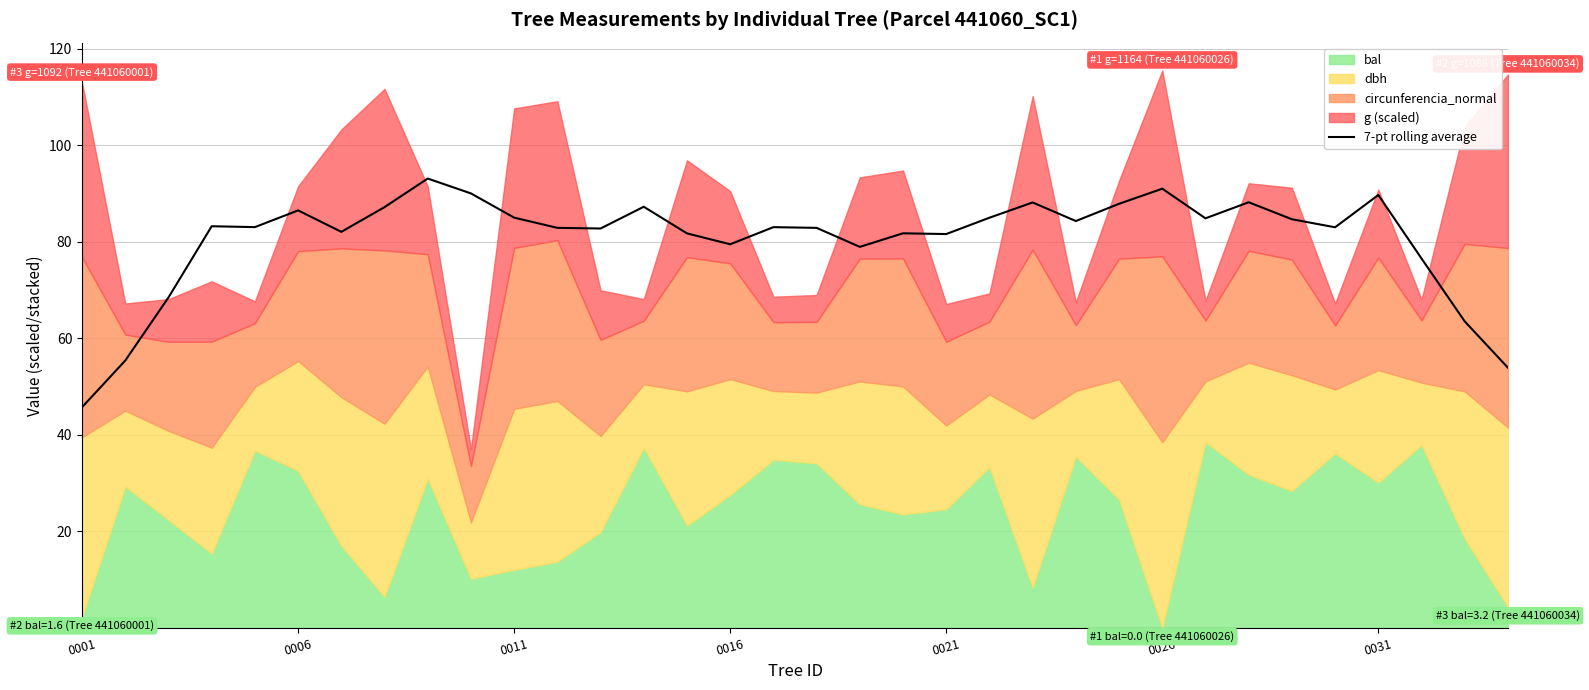

What is the maximum value for 7-pt rolling average?

93.1